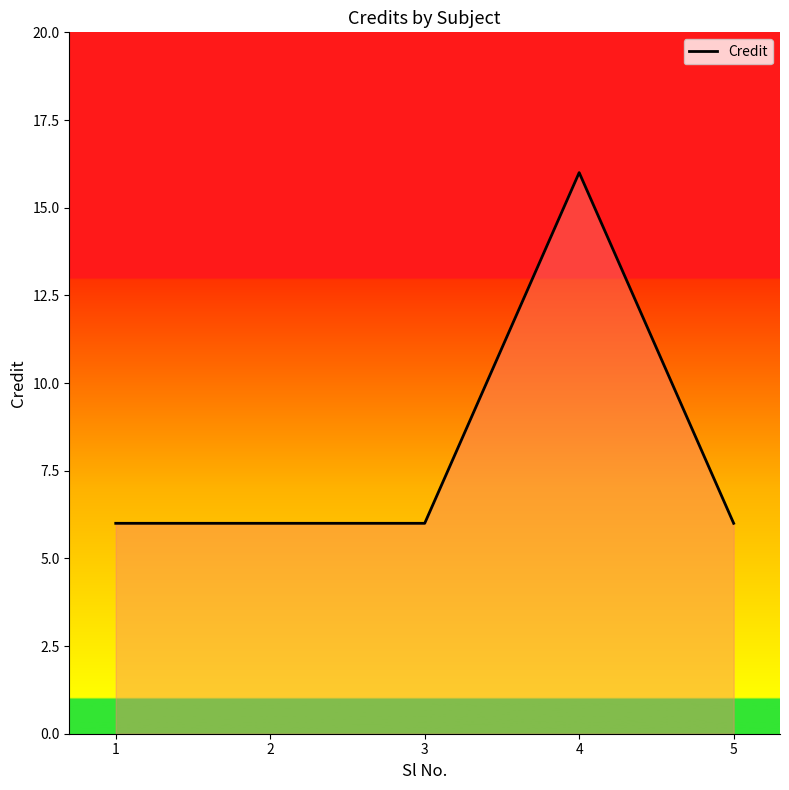

True or false: the data has more than 0 interior local peaks.

True